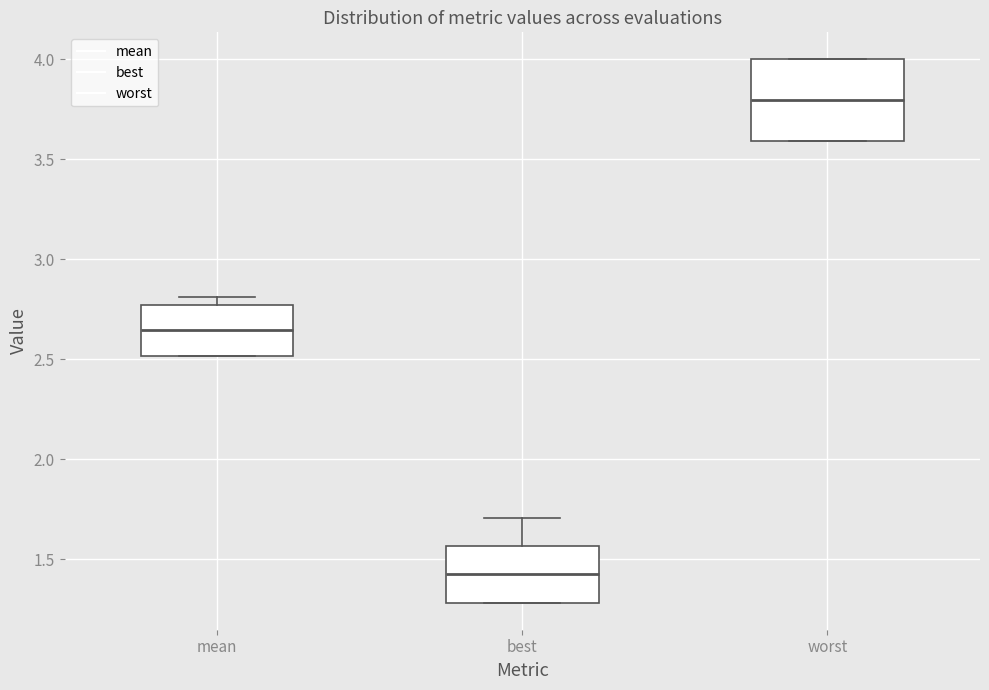

Comparing the boxes themselves (not the whiskers), which one is the tallest?

worst